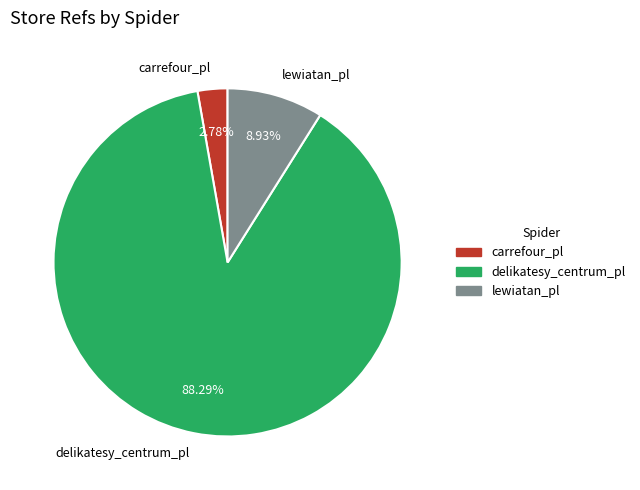

To the nearest percent, what is the combined percentage of carrefour_pl and delikatesy_centrum_pl?

91%